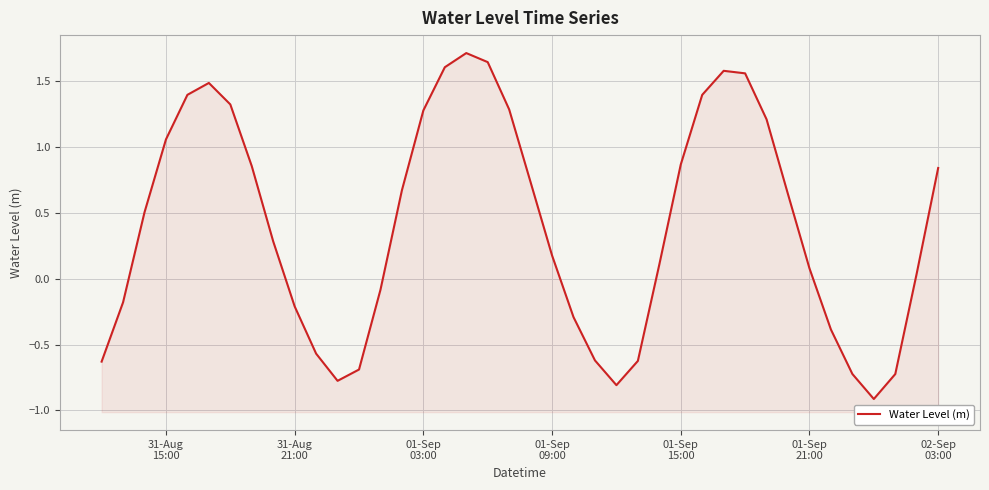

True or false: the data has more than 1 interior local peaks.

True